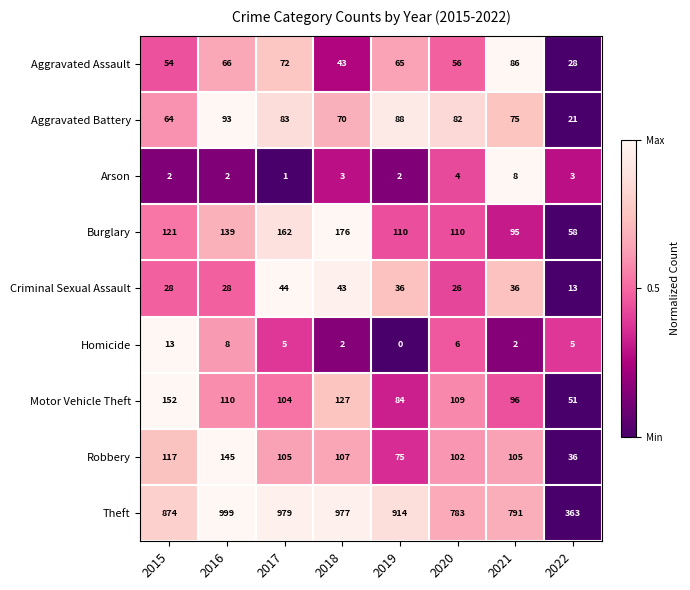

What is the sum of the Motor Vehicle Theft values at 2017 and 2018?

231